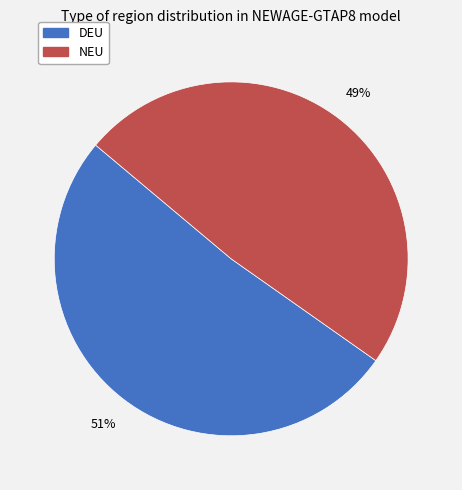

Is the sum of DEU and NEU greater than half?

Yes